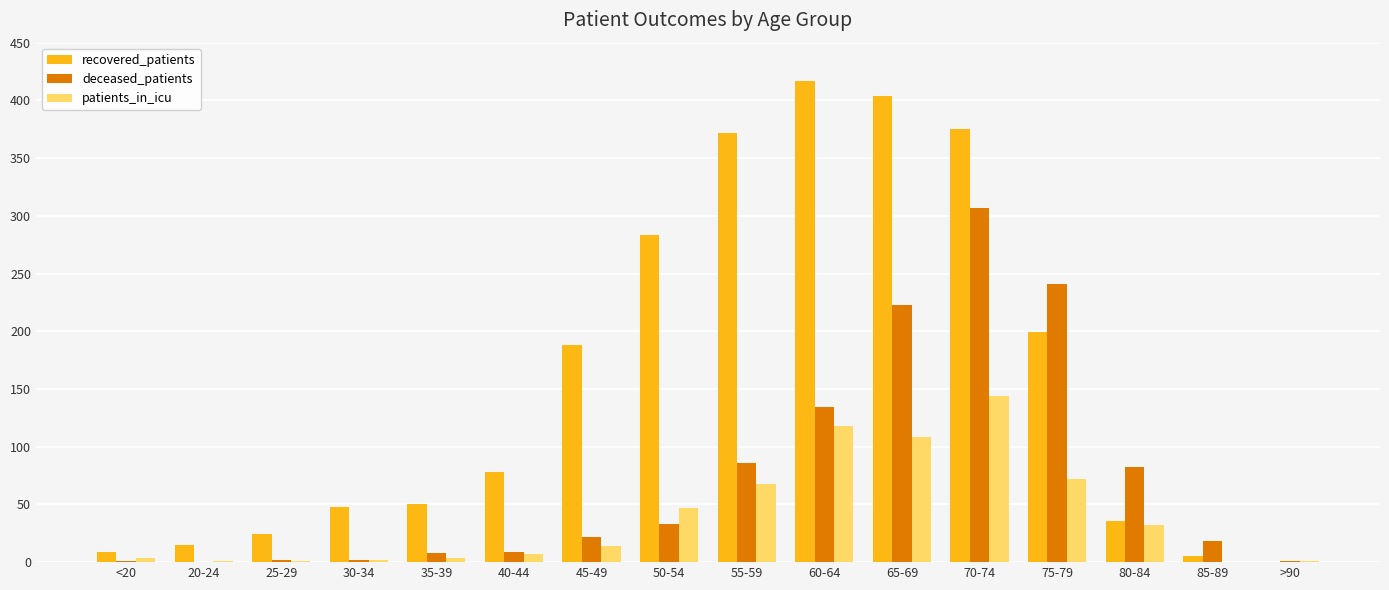

Count the number of categories in the chart.

16